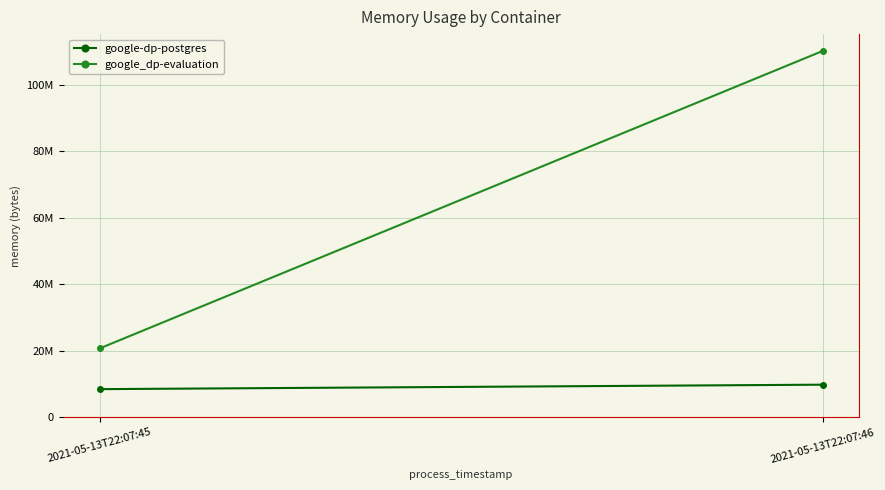

Reading left to right, what are all the values shown in this chart?

google-dp-postgres: 2021-05-13T22:07:45=8482816	2021-05-13T22:07:46=9826304
google_dp-evaluation: 2021-05-13T22:07:45=20746240	2021-05-13T22:07:46=110219264